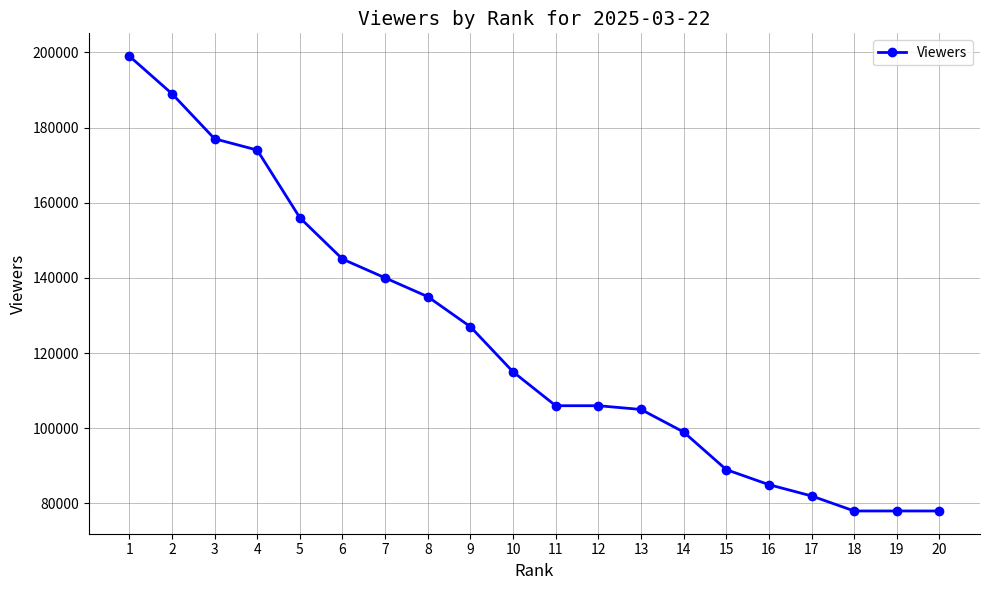

Reading left to right, list all the values displayed in this chart.

1=199000	2=189000	3=177000	4=174000	5=156000	6=145000	7=140000	8=135000	9=127000	10=115000	11=106000	12=106000	13=105000	14=99000	15=89000	16=85000	17=82000	18=78000	19=78000	20=78000